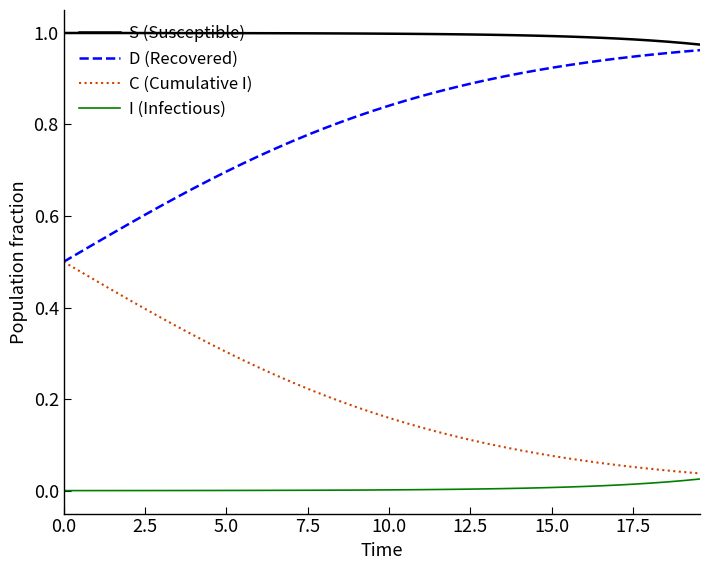

Rank the series by their average value, from highest to lowest.

S (Susceptible), D (Recovered), C (Cumulative I), I (Infectious)